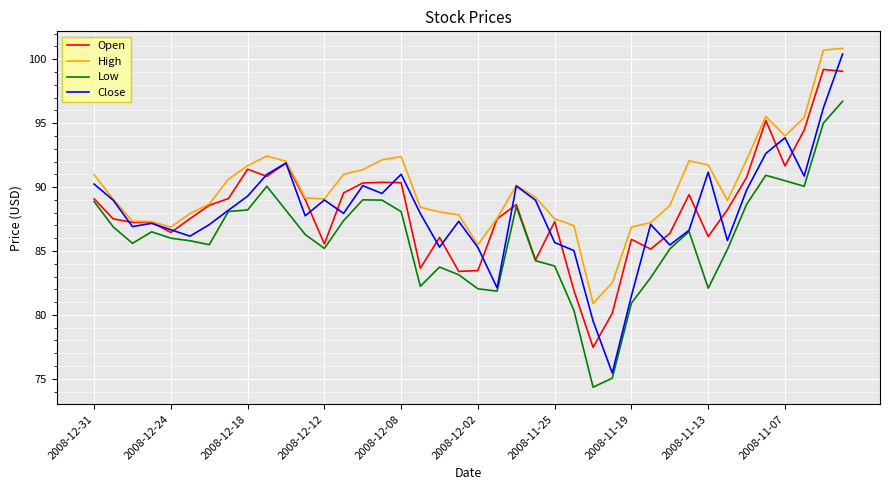

Which series has the largest total across all categories?

High